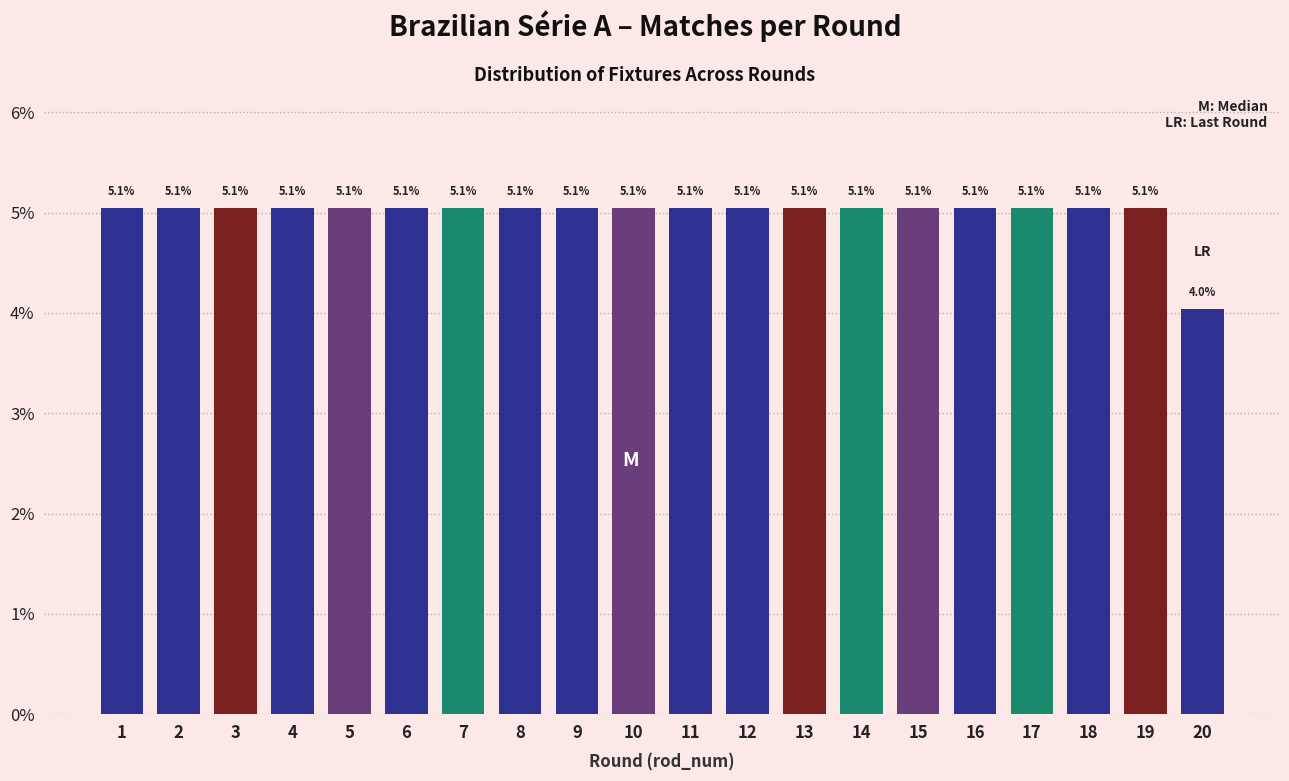

Reading left to right, extract all data points from this chart.

1=5.1	2=5.1	3=5.1	4=5.1	5=5.1	6=5.1	7=5.1	8=5.1	9=5.1	10=5.1	11=5.1	12=5.1	13=5.1	14=5.1	15=5.1	16=5.1	17=5.1	18=5.1	19=5.1	20=4.0